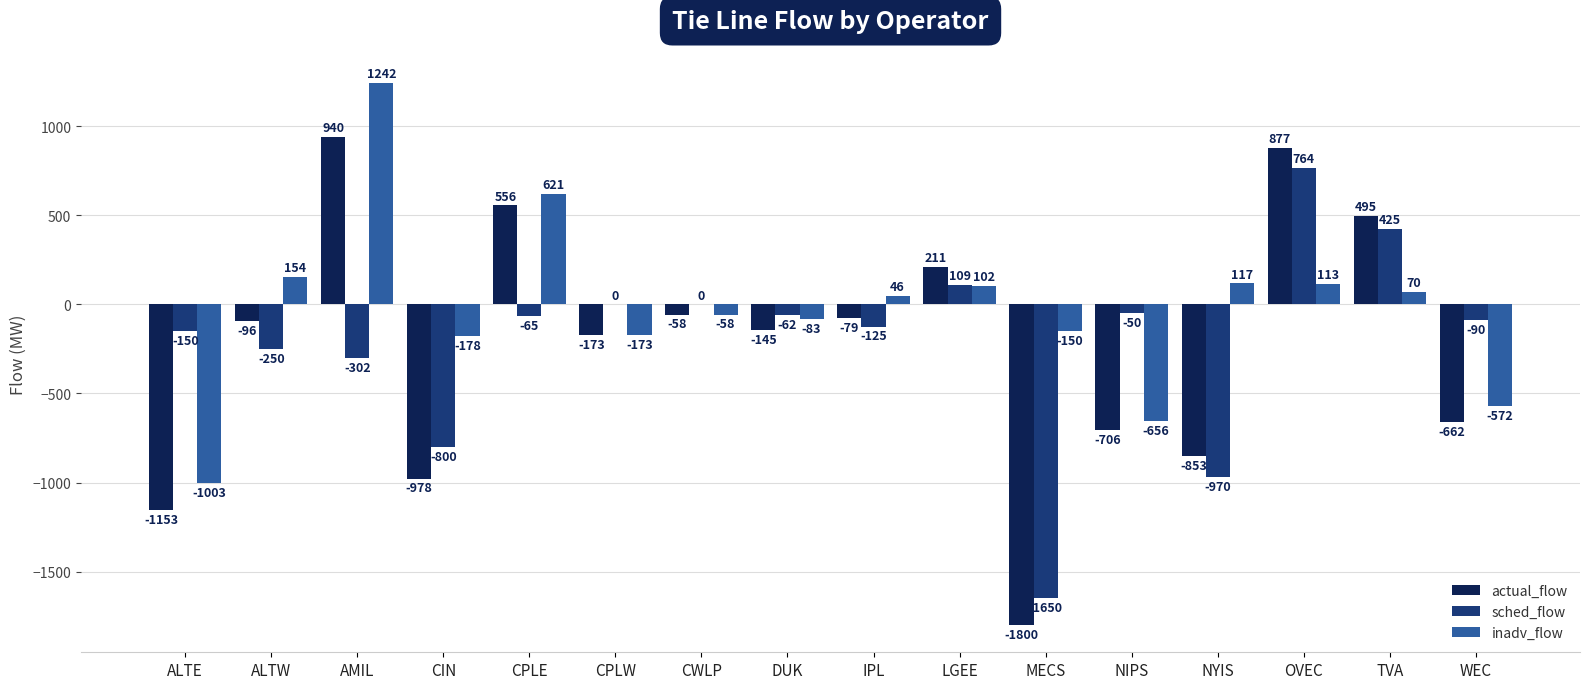

Which series changed the most between ALTE and CPLW?

actual_flow